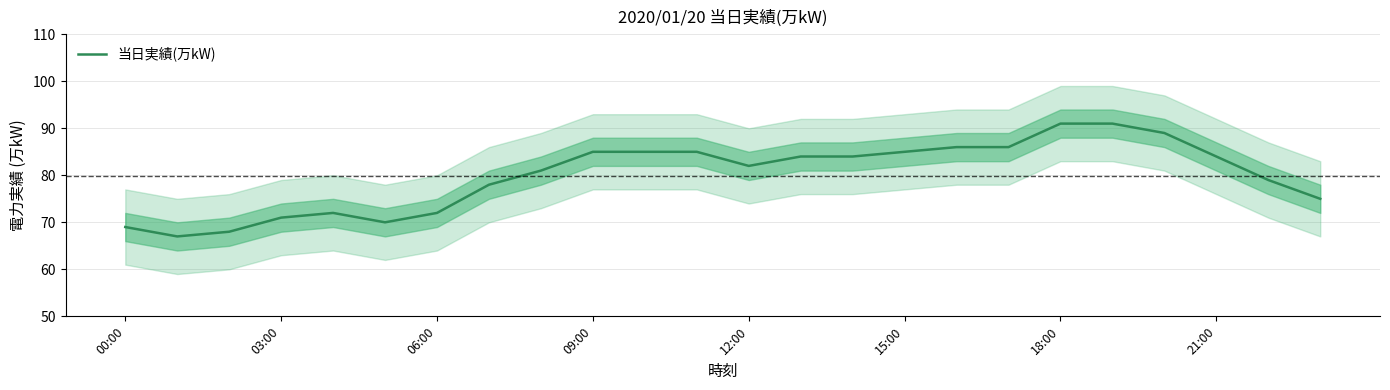

What is the maximum value for 当日実績(万kW)?

91